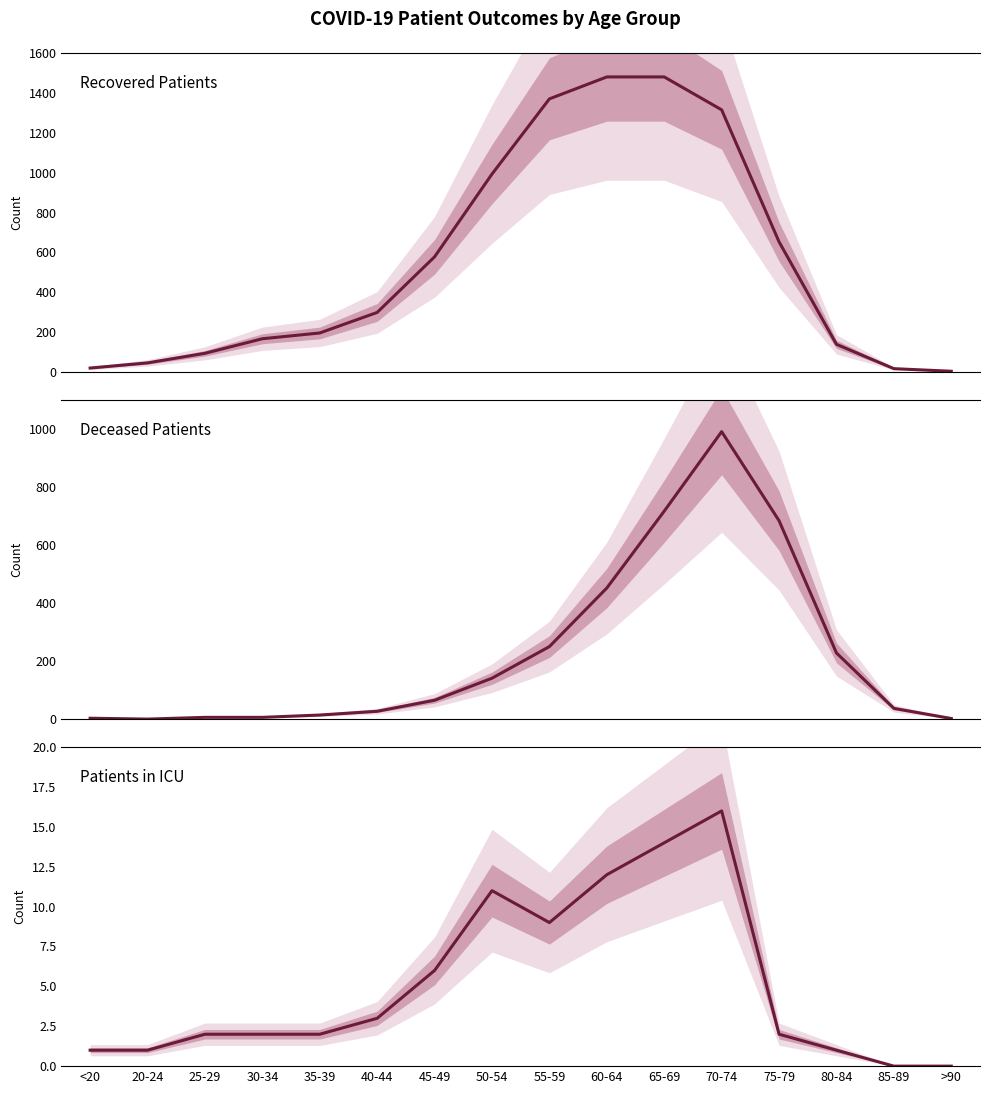

Does the chart have visible grid lines?

No